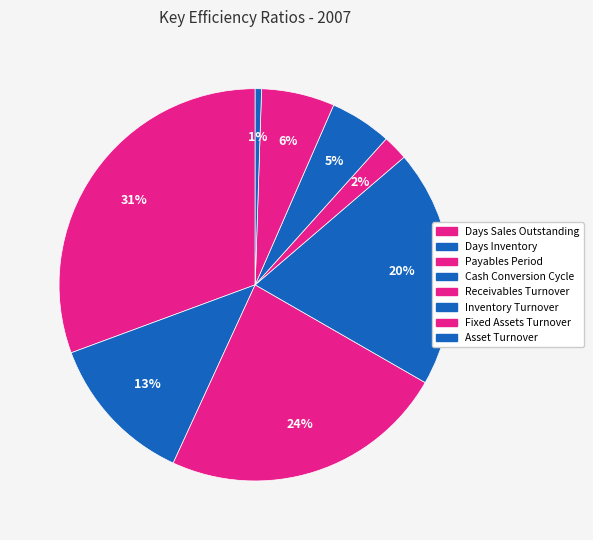

To the nearest percent, what is the difference between the Receivables Turnover and Cash Conversion Cycle slice percentages?

18%